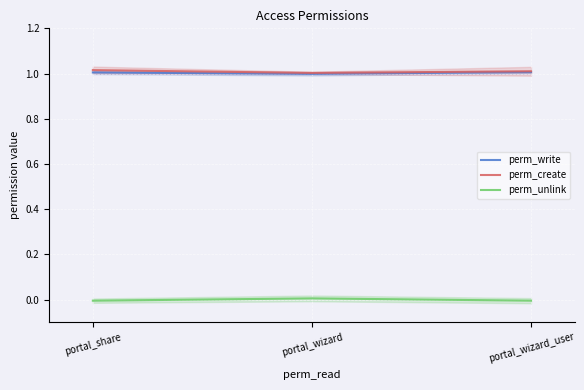

What is the label of the 3rd point from the right?

portal_share